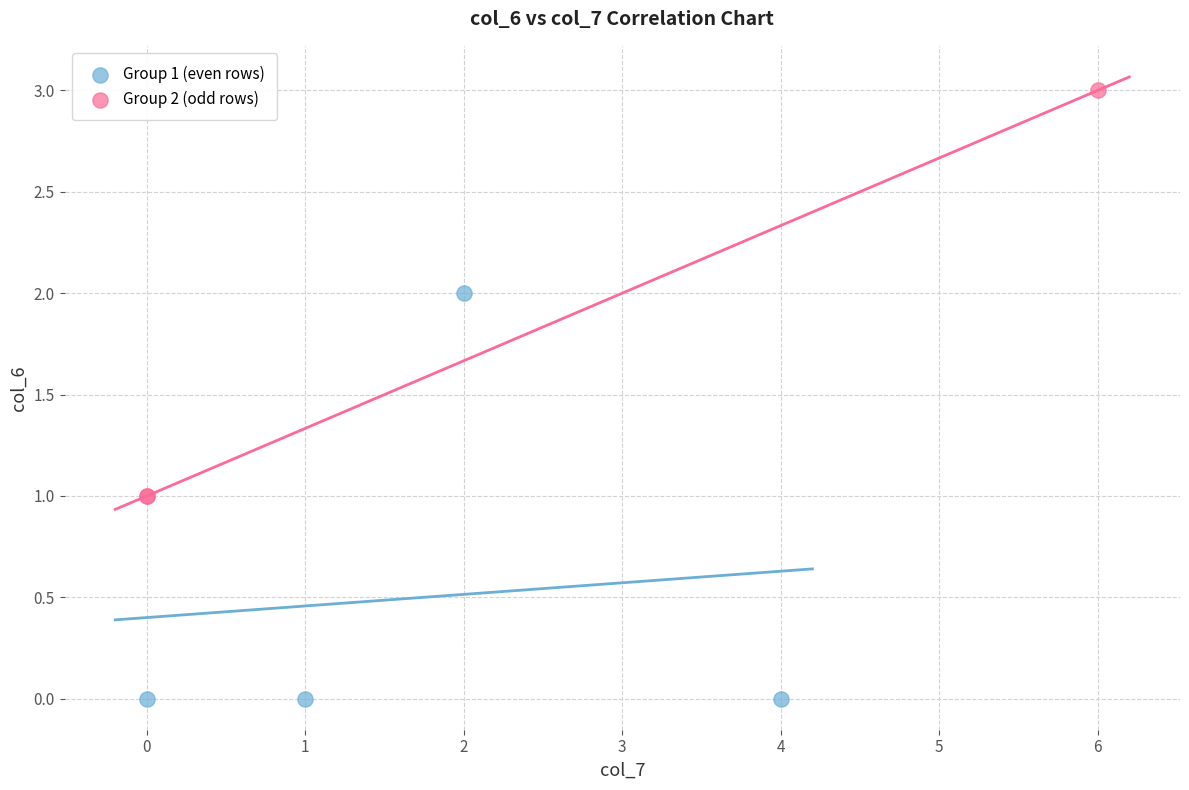

Which series contains the lowest Y value?

Group 1 (even rows)